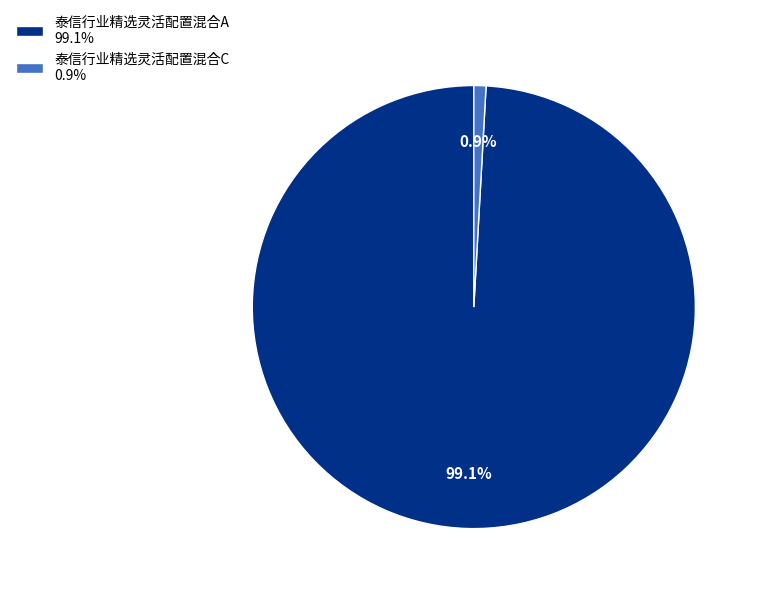

Combined, do 泰信行业精选灵活配置混合C and 泰信行业精选灵活配置混合A account for over 50%?

Yes